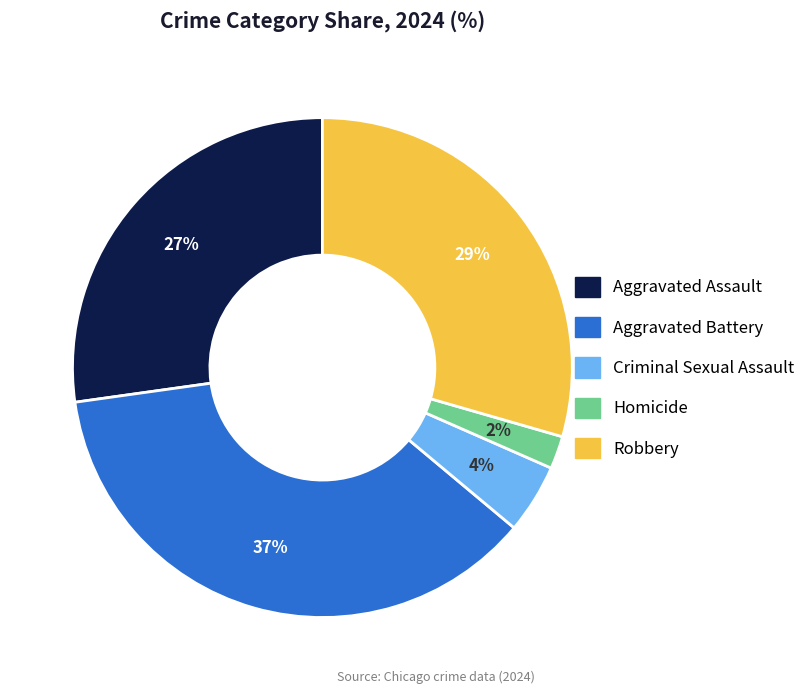

How many segments does this pie chart have?

5